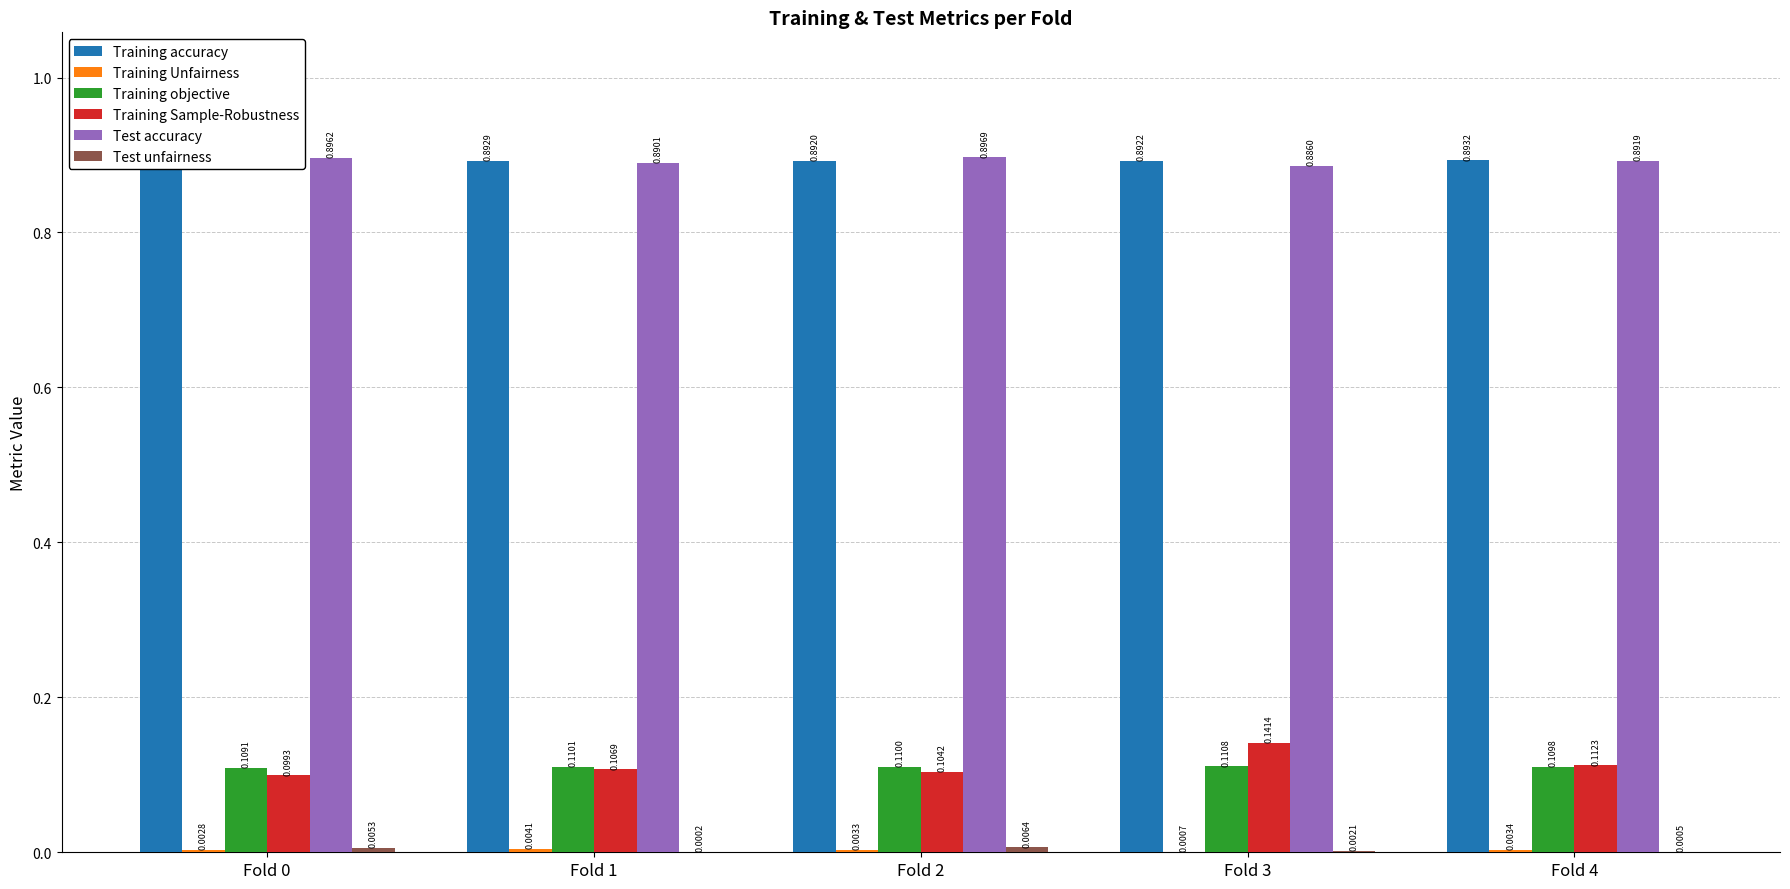

What is the sum of the Training accuracy values at Fold 2 and Fold 1?

1.8